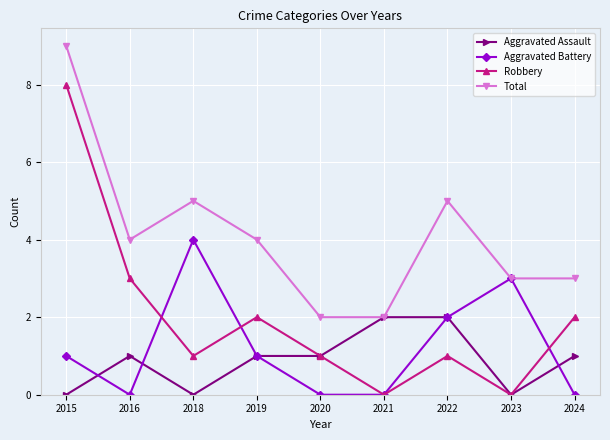

How many lines are shown in the chart?

4